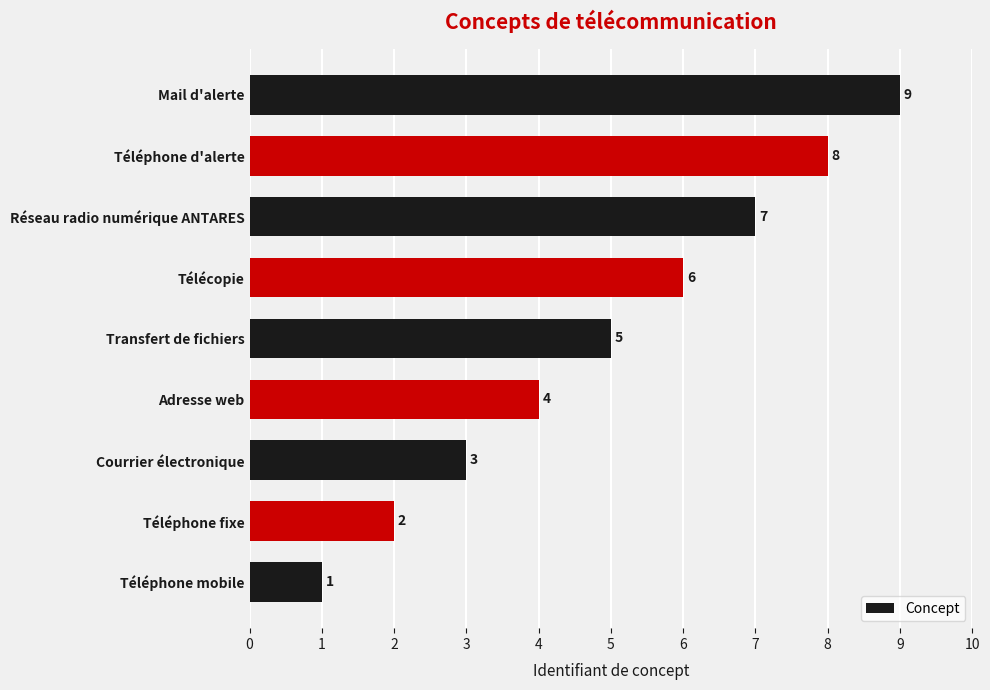

What is the maximum value shown in the chart?

9